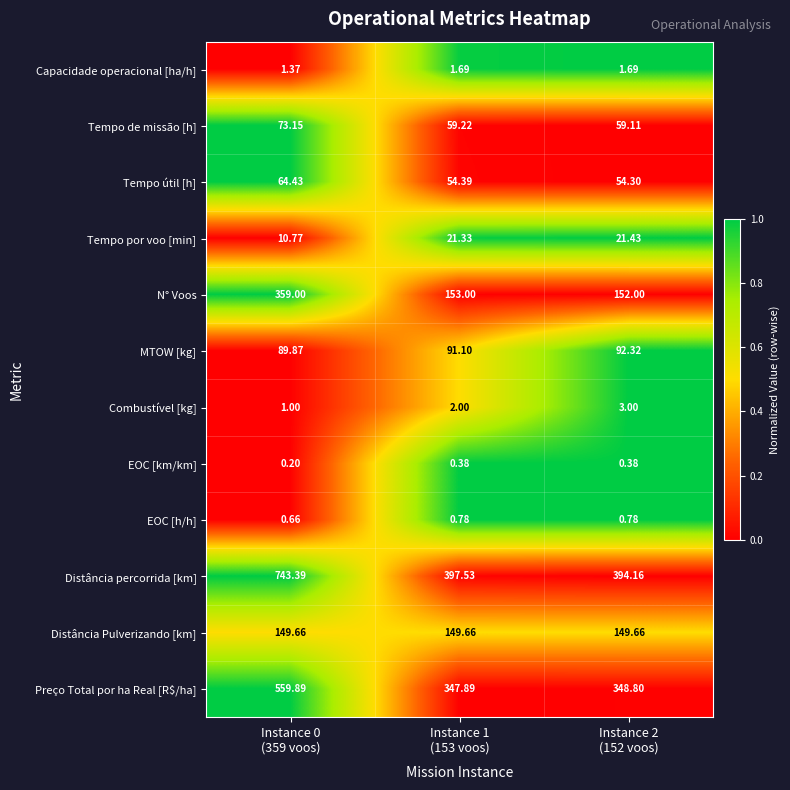

How many categories are shown in the chart?

3